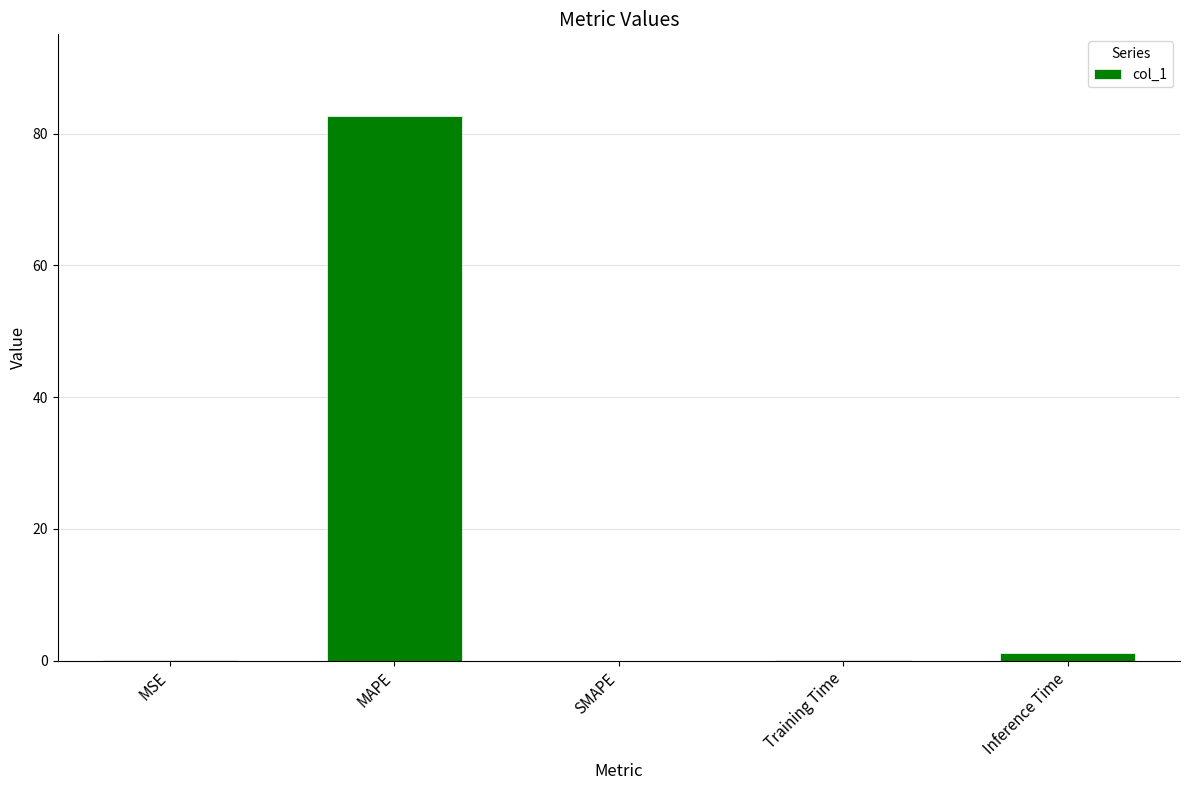

At which category does the chart reach its peak across all series?

MAPE